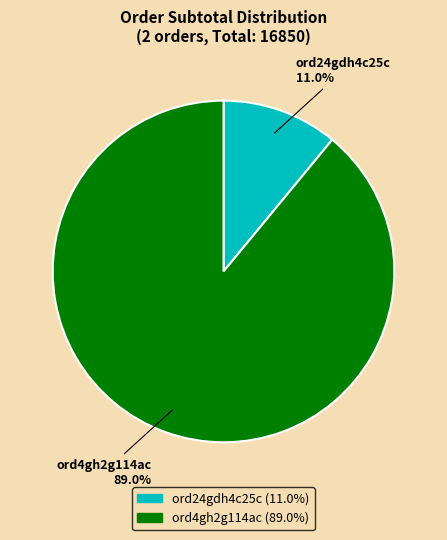

True or false: ord4gh2g114ac accounts for 89% of the total.

True